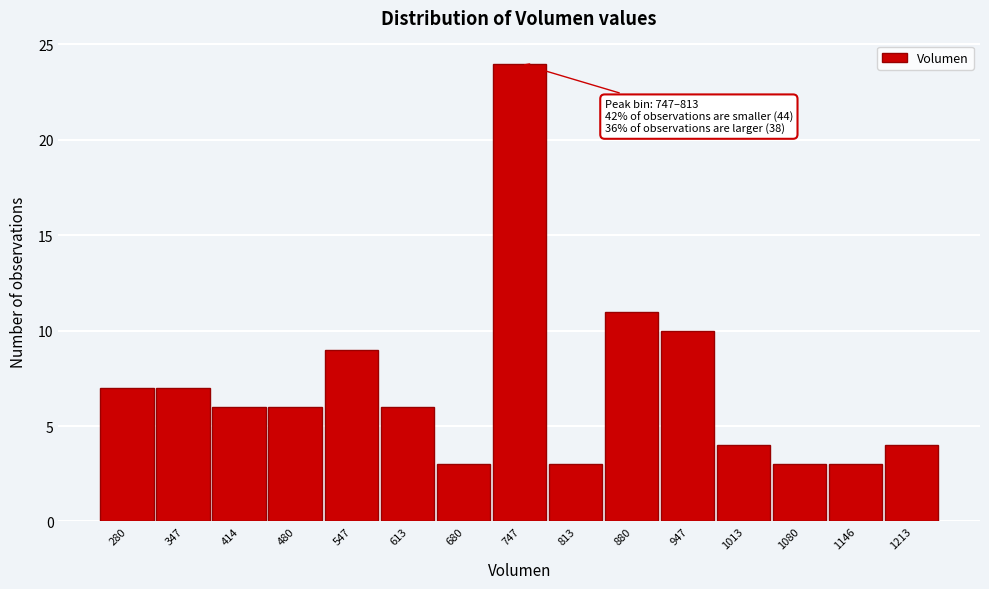

Reading left to right, extract all data points from this chart.

280=7	347=7	414=6	480=6	547=9	613=6	680=3	747=24	813=3	880=11	947=10	1013=4	1080=3	1146=3	1213=4